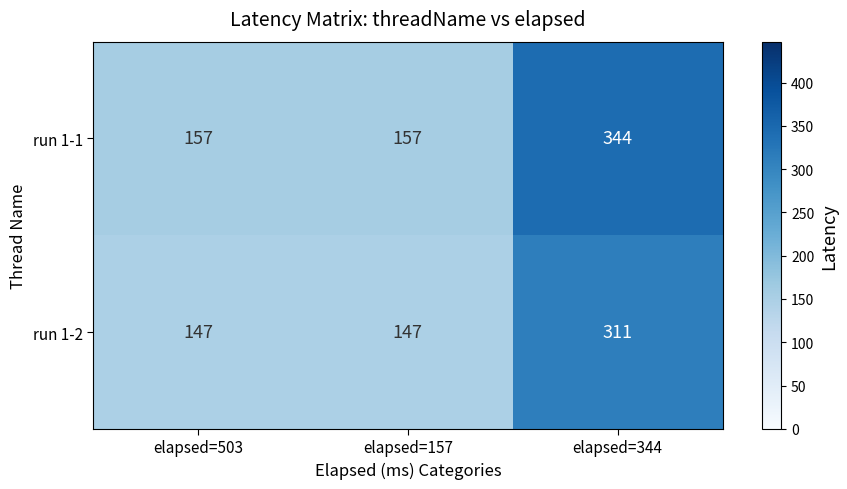

Count the run 1-1 values in the range 157 to 344.

3